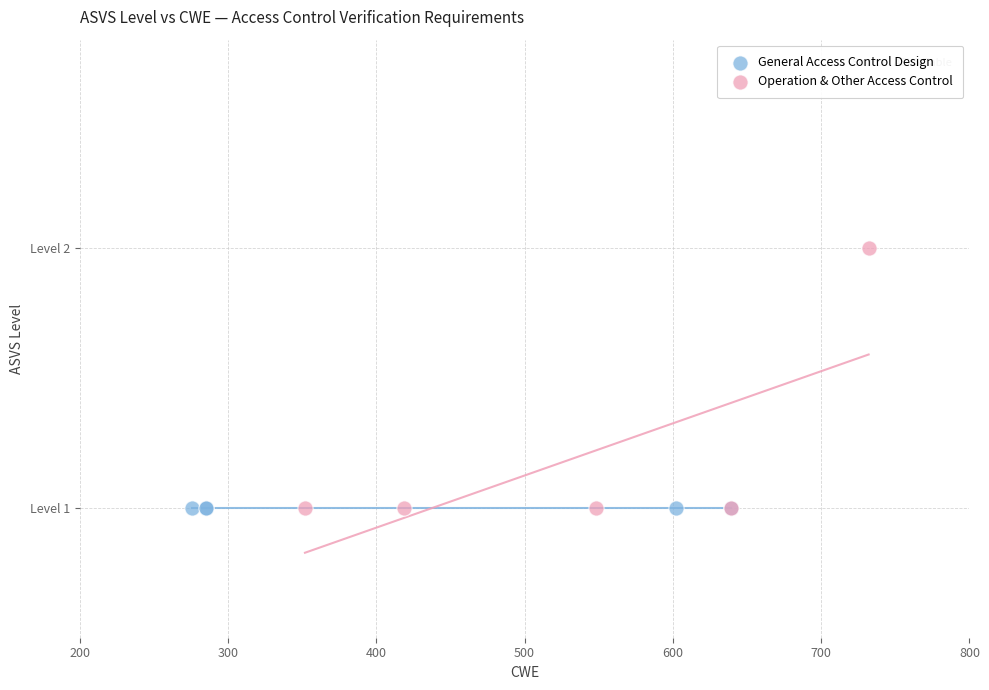

What are all the series names shown in the legend?

General Access Control Design, Operation & Other Access Control